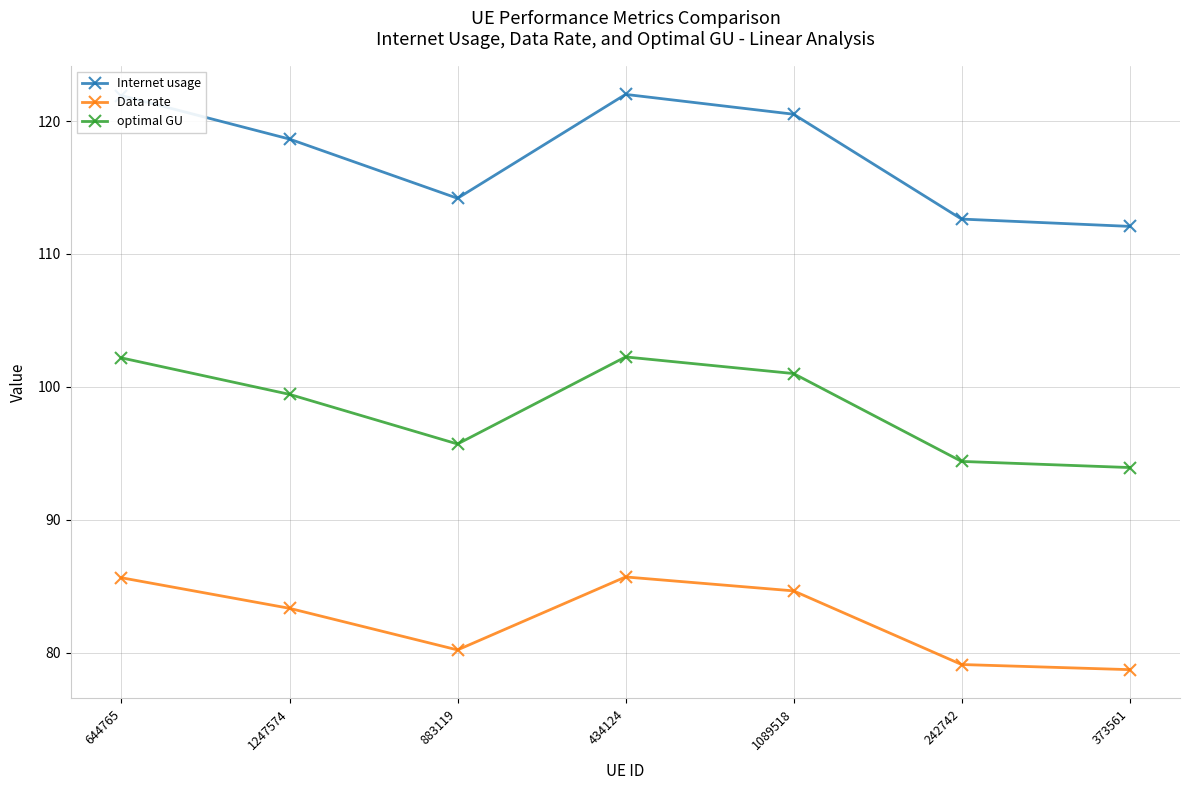

The value of Data rate at 644765 is 85.6. True or false?

True